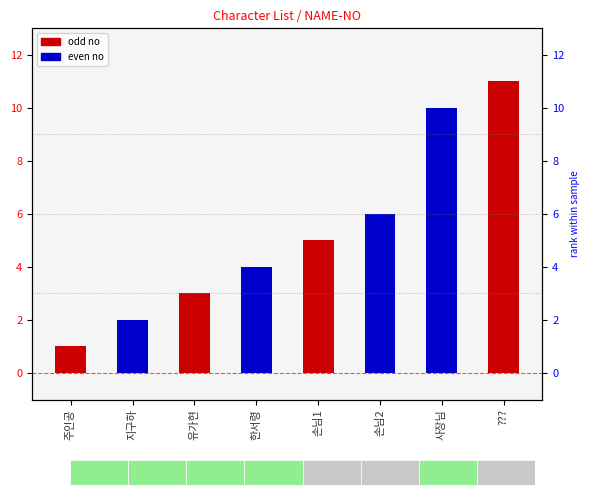

Reading right to left, what are all the values shown in this chart?

???=11	사장님=10	손님2=6	손님1=5	한서령=4	유가현=3	지구하=2	주인공=1